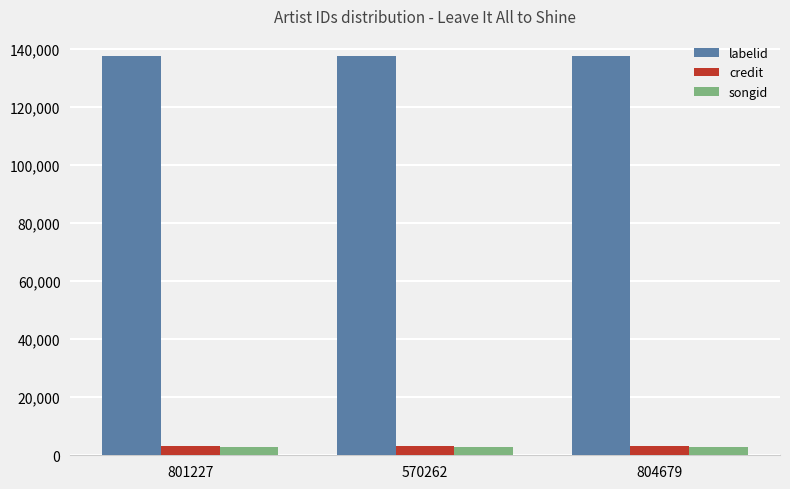

Is the value of songid at 804679 greater than the value of labelid at 570262?

No